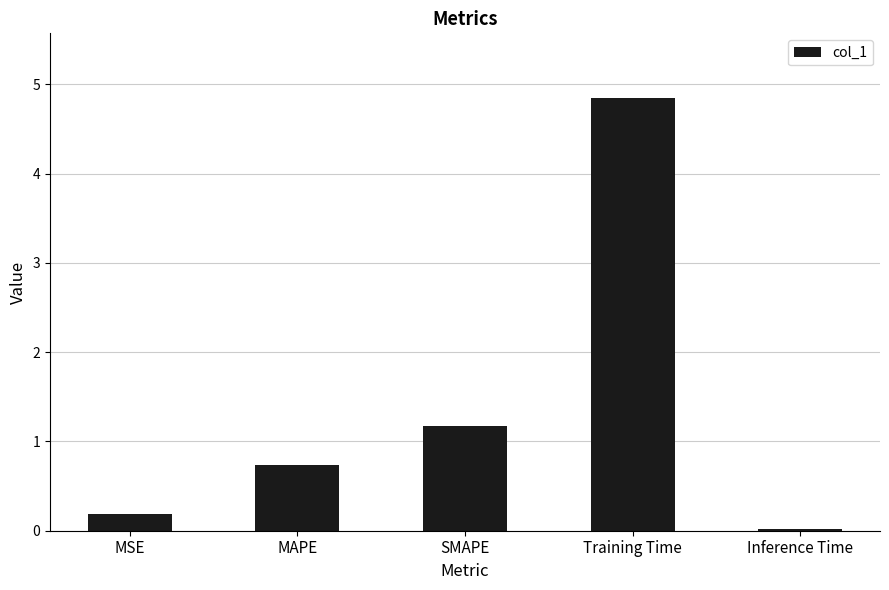

What is the difference between the second highest and minimum values?

1.2